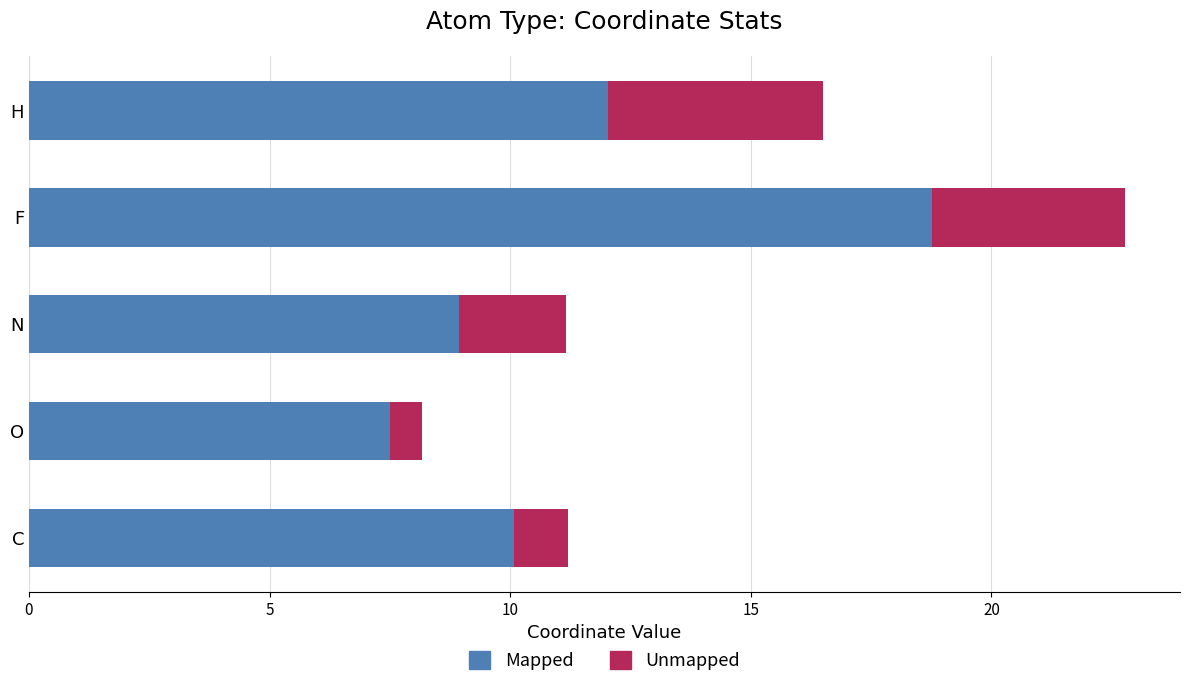

What is the difference between the second highest and minimum values in the Mapped series?

4.5